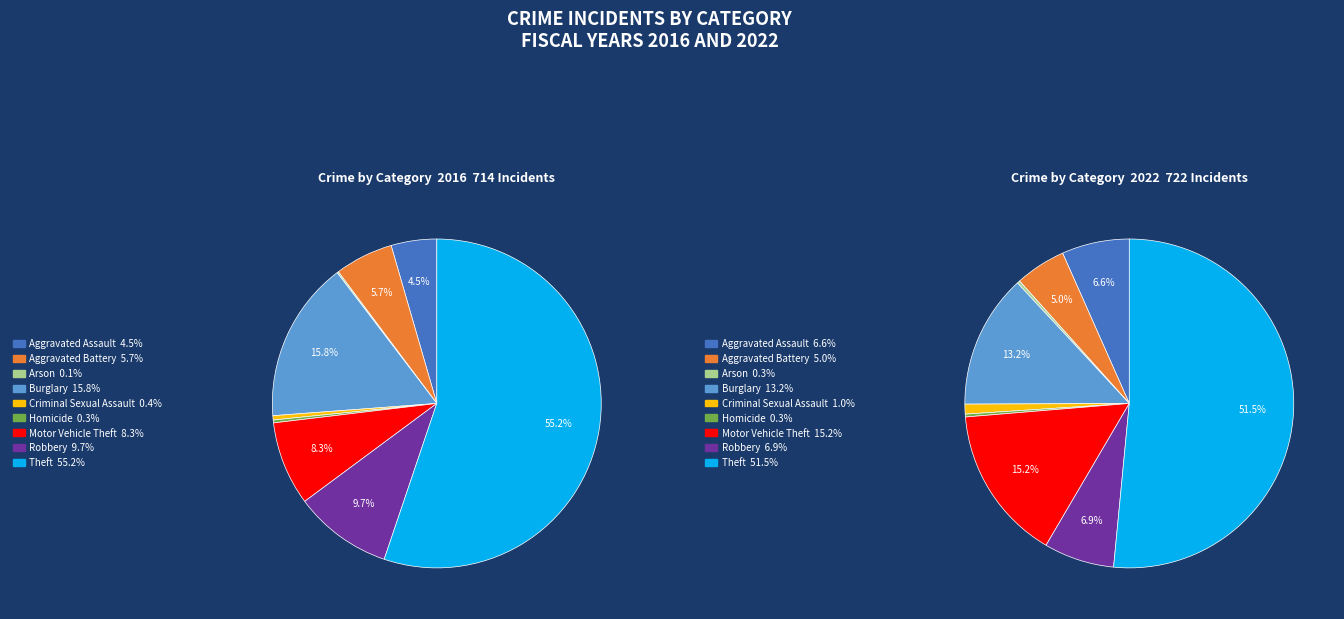

To the nearest percent, what portion does Robbery represent?

10%